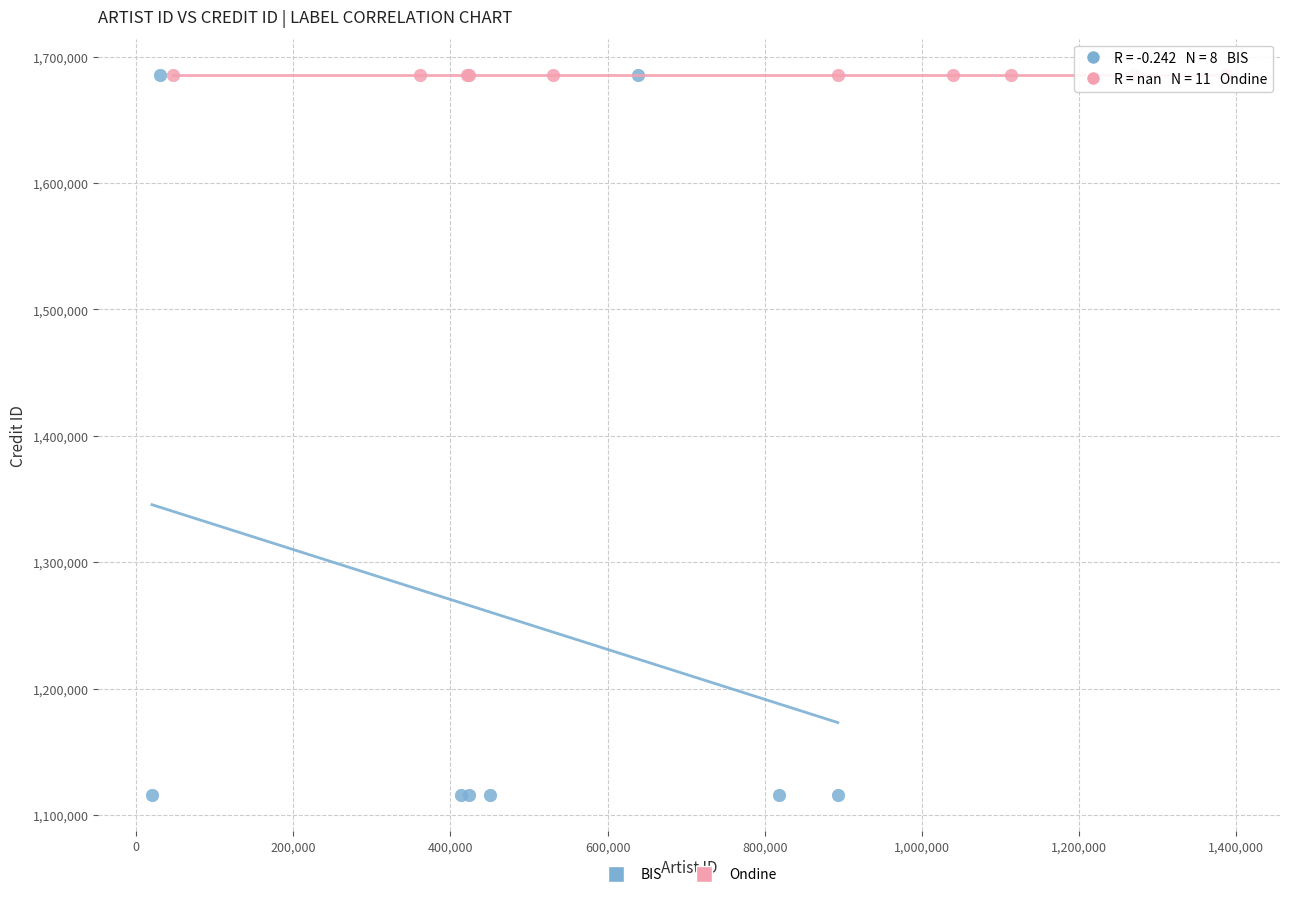

Which series contains the lowest Y value?

BIS